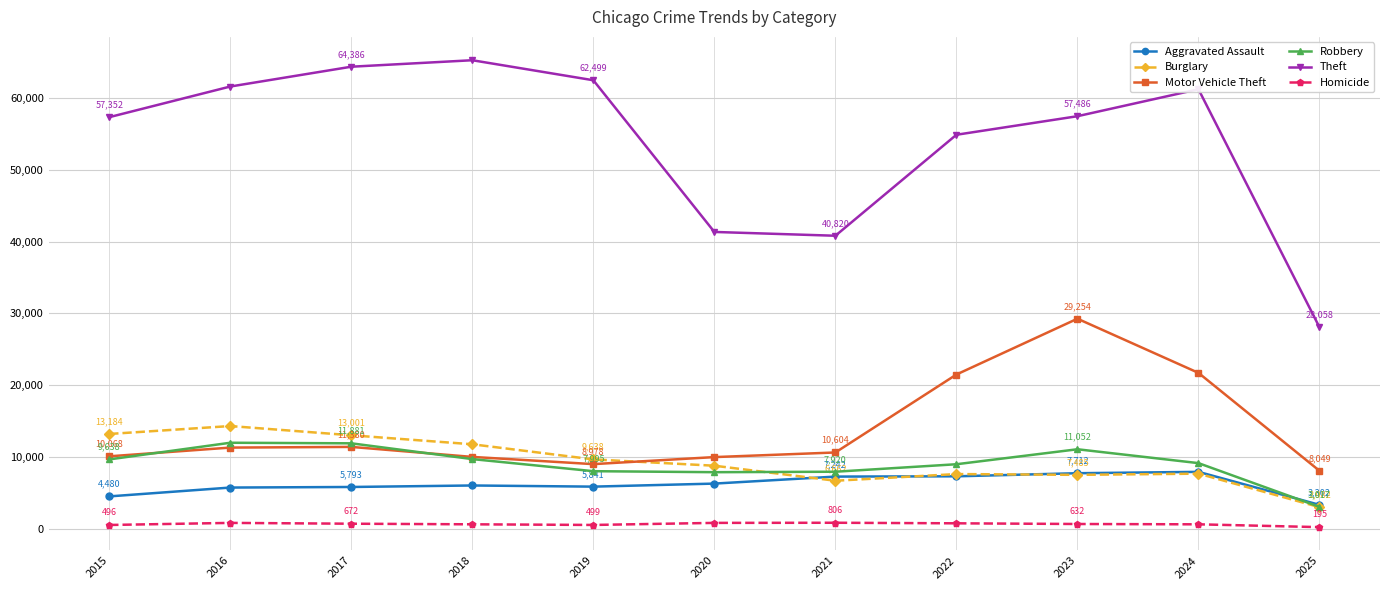

Rank the series at 2023 from highest to lowest value.

Theft, Motor Vehicle Theft, Robbery, Aggravated Assault, Burglary, Homicide